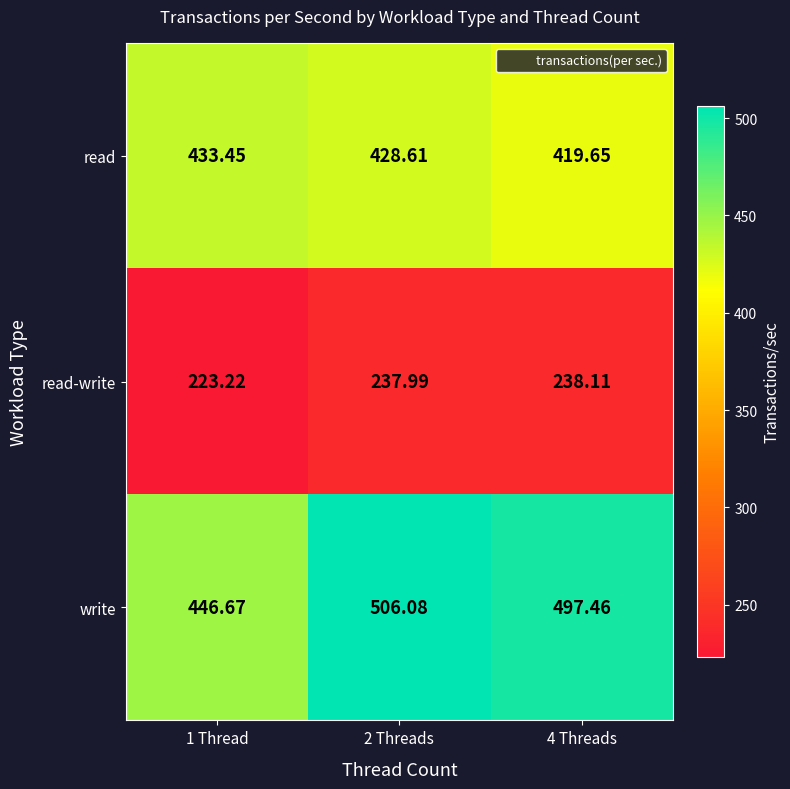

Rank the series by their maximum value, from lowest to highest.

read-write, read, write